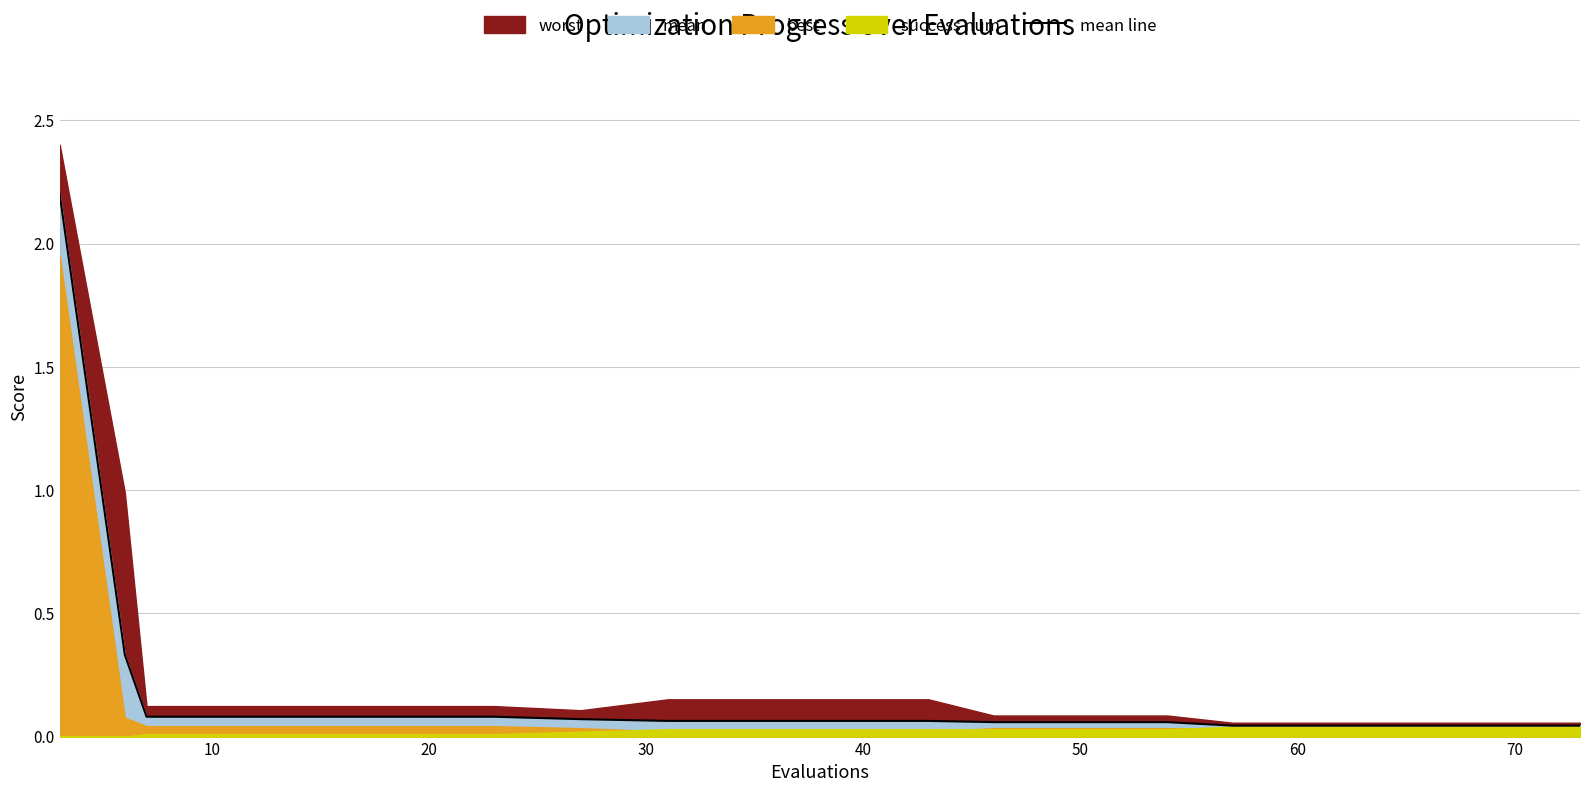

Reading left to right, list all the values displayed in this chart.

2.2	0.3	0.1	0.1	0.1	0.1	0.1	0.1	0.1	0.1	0.1	0.1	0.1	0.1	0.1	0.0	0.0	0.0	0.0	0.0